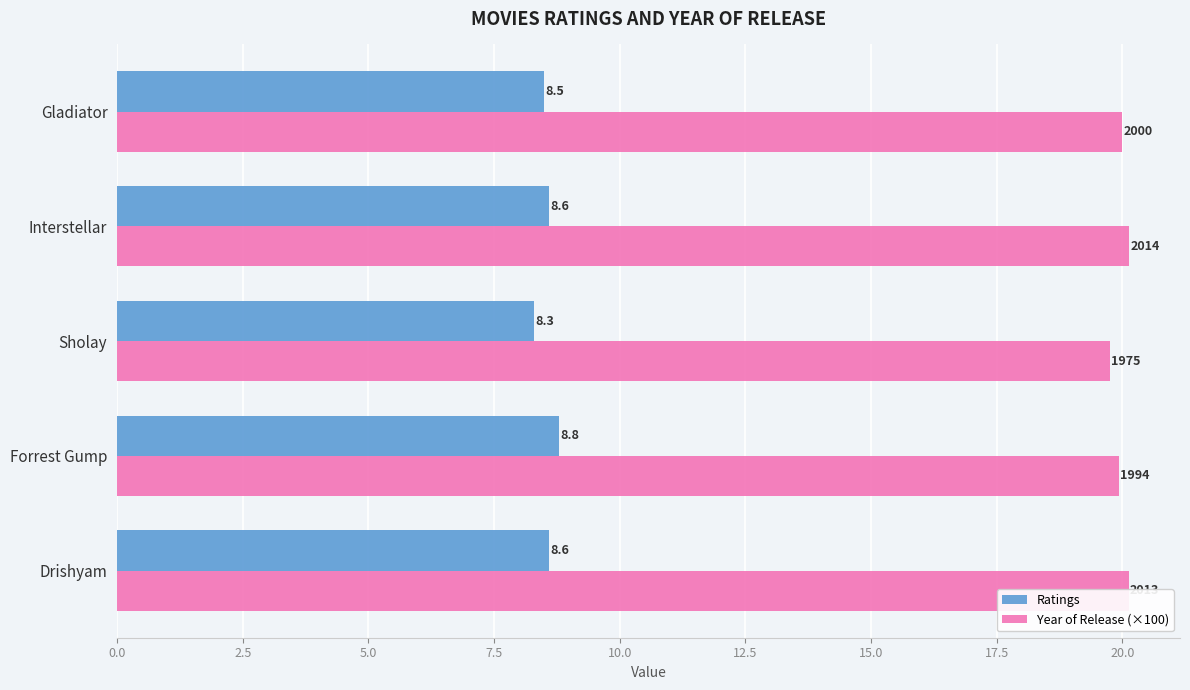

What is the greatest value displayed?

20.1